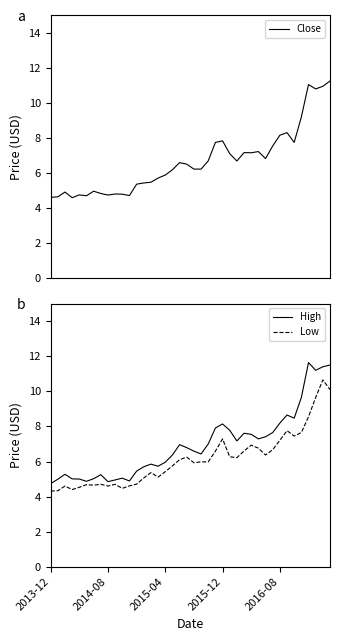

Reading right to left, what are all the values shown in this chart?

Close: 11.2	10.9	10.8	11.1	9.2	7.8	8.3	8.2	7.6	6.8	7.2	7.2	7.2	6.7	7.1	7.8	7.8	6.7	6.2	6.2	6.5	6.6	6.2	5.9	5.7	5.5	5.4	5.4	4.7	4.8	4.8	4.8	4.8	5.0	4.7	4.8	4.6	4.9	4.7	4.6
High: 11.5	11.4	11.2	11.6	9.6	8.5	8.6	8.2	7.7	7.4	7.3	7.6	7.6	7.2	7.8	8.1	7.9	7.0	6.4	6.6	6.8	7.0	6.4	6.0	5.7	5.8	5.7	5.4	4.9	5.1	4.9	4.8	5.2	5.0	4.9	5.0	5.0	5.3	5.0	4.7
Low: 10.1	10.6	9.6	8.6	7.7	7.4	7.8	7.2	6.7	6.4	6.8	6.9	6.6	6.2	6.3	7.3	6.6	6.0	6.0	5.9	6.2	6.1	5.8	5.4	5.1	5.4	5.1	4.7	4.6	4.5	4.7	4.6	4.7	4.7	4.7	4.5	4.4	4.6	4.3	4.3